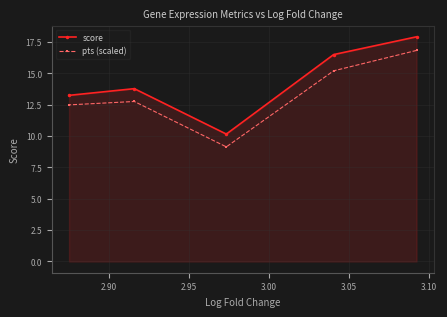

List the series in order of their overall mean, highest first.

score, pts (scaled)